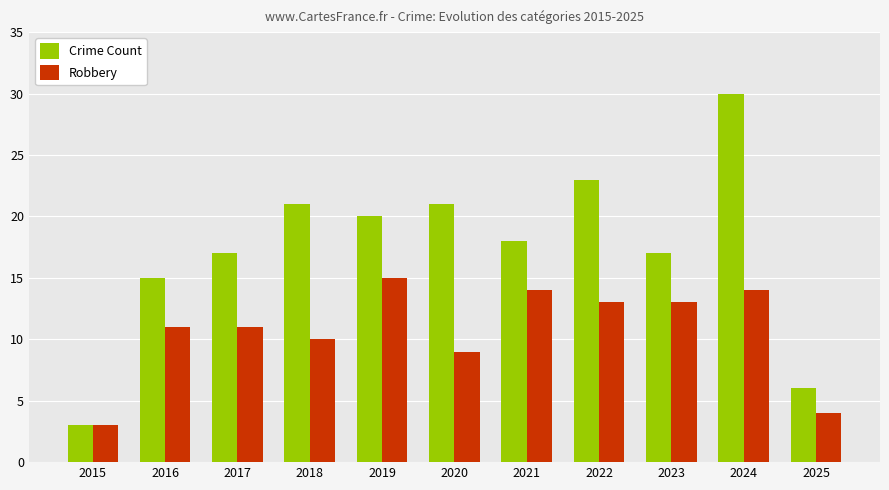

What is the difference between the Robbery values at 2024 and 2023?

1